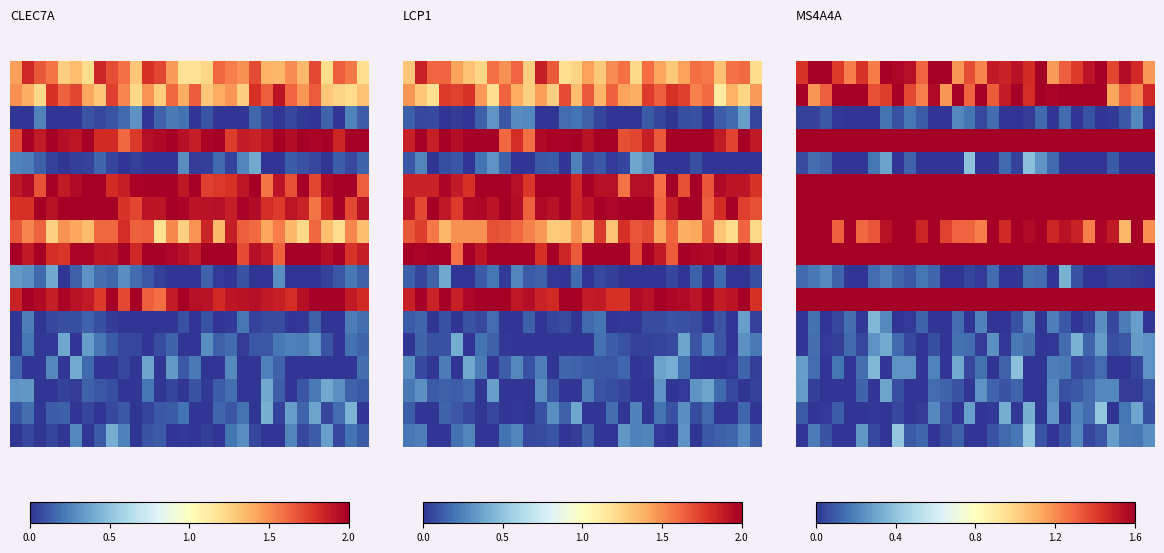

What is the difference between the highest and lowest values at 22?

1.6